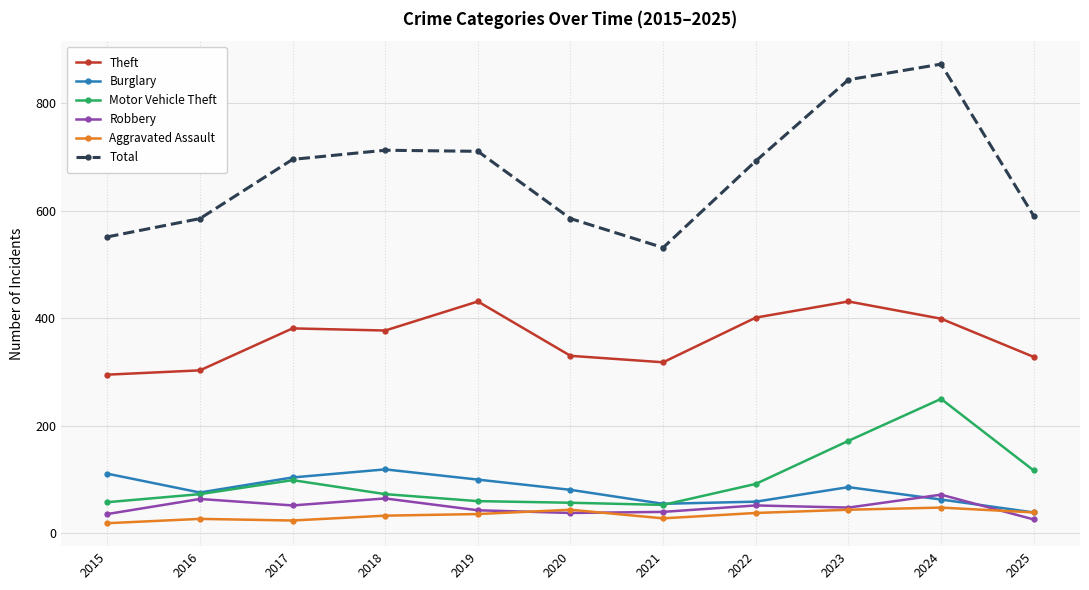

The value of Aggravated Assault at 2023 is 44. True or false?

True